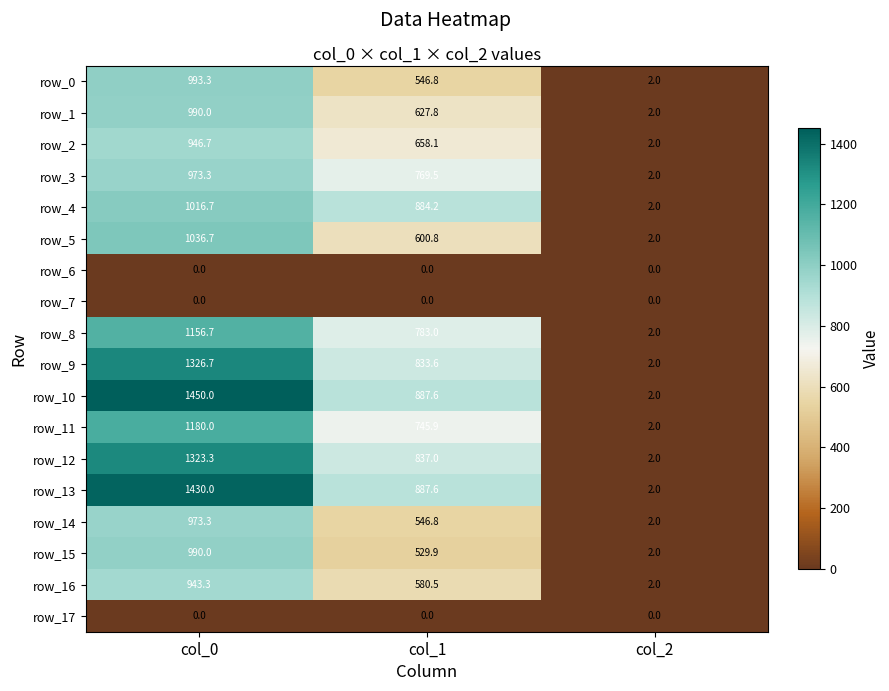

The row_0 series shows 546.8 at col_1. True or false?

True